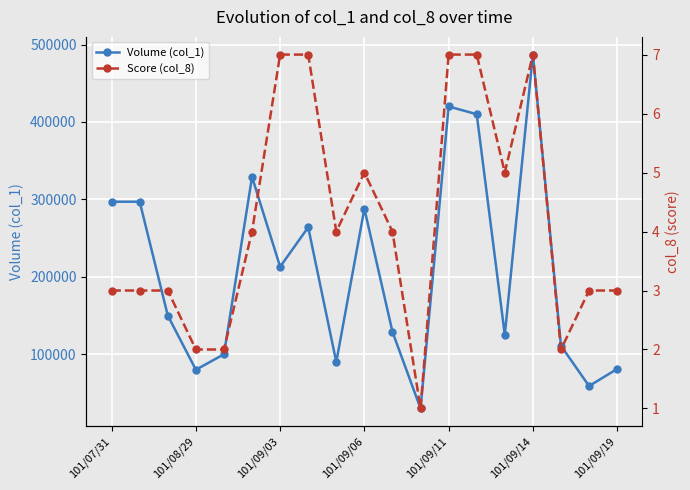

What is the difference between the second highest and second lowest values in the Score (col_8) series?

5